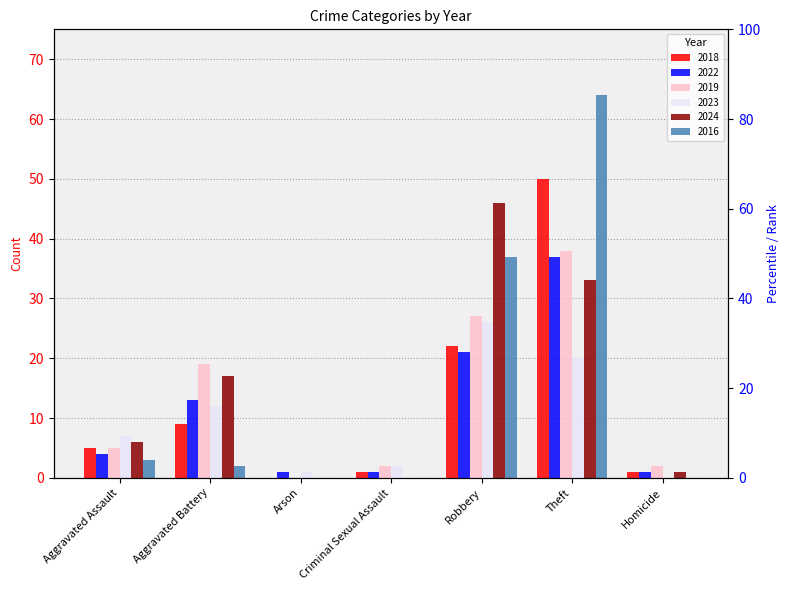

What is the label of the 1st bar from the right?

Homicide